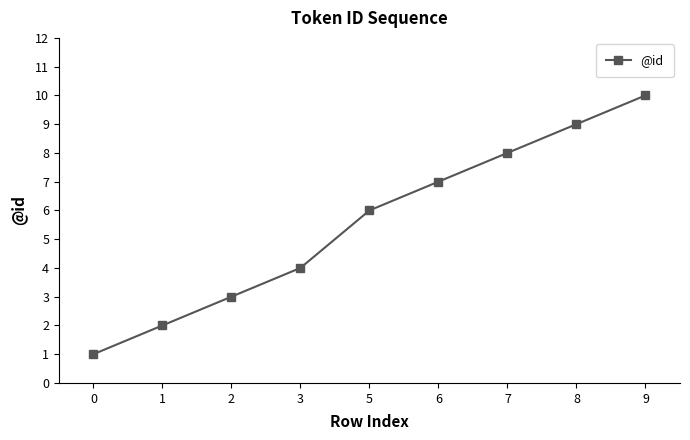

List the labels in order of value, smallest first.

0, 1, 2, 3, 5, 6, 7, 8, 9